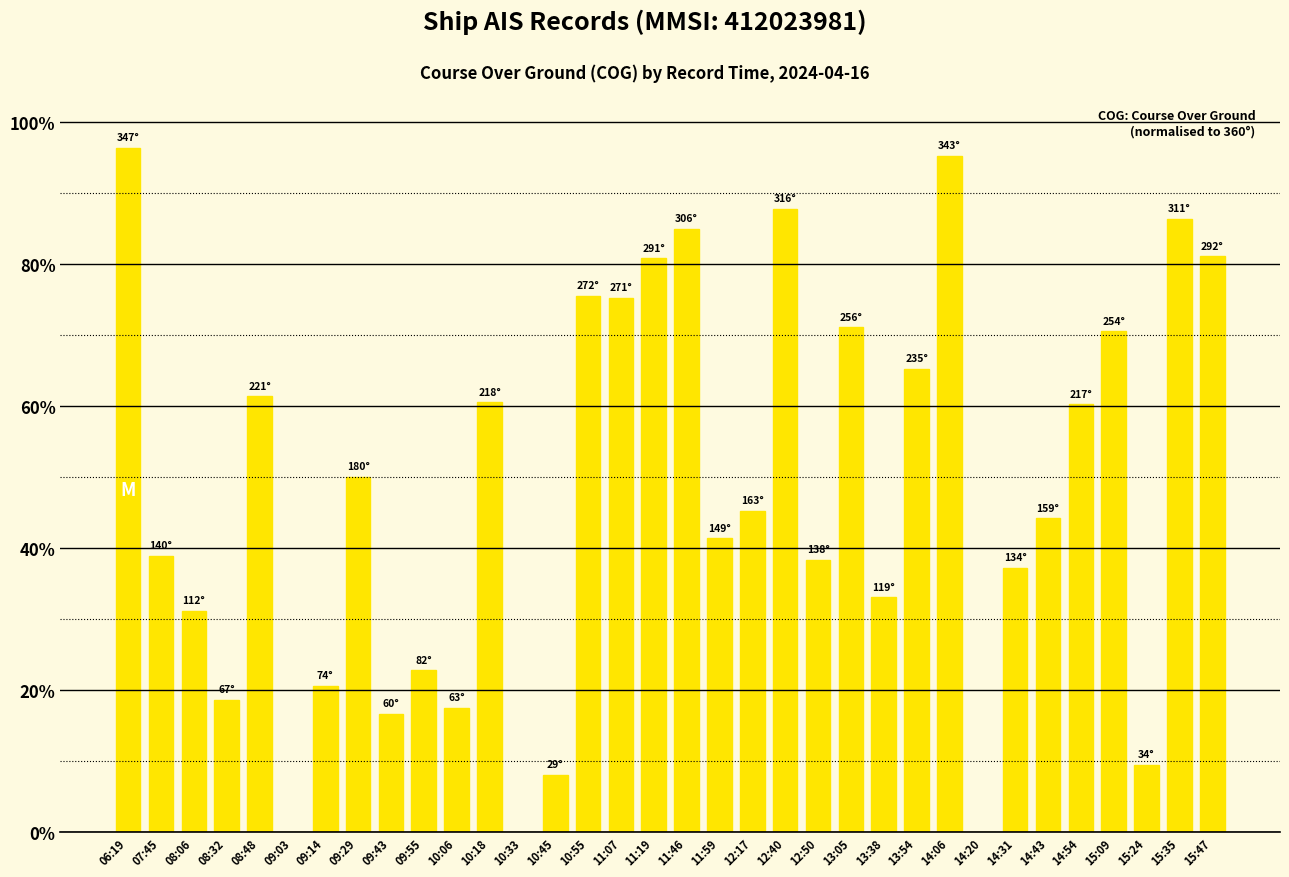

Approximately how many times larger is the value at 14:06 compared to 14:31?

2.6